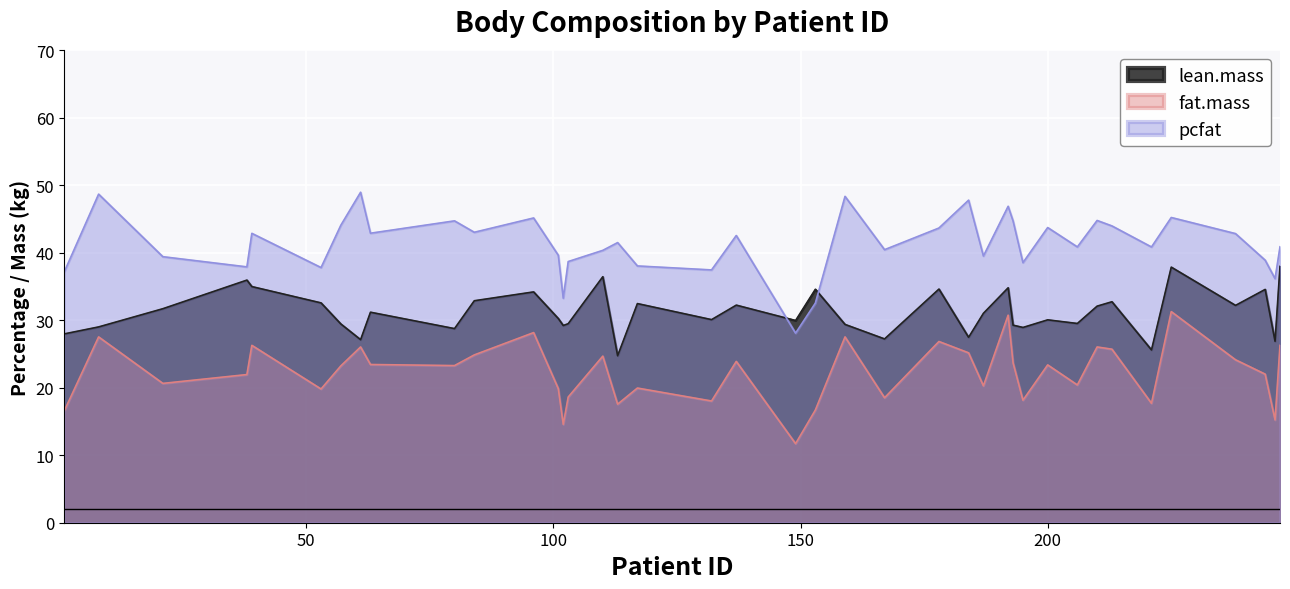

Which series has the largest total across all categories?

pcfat